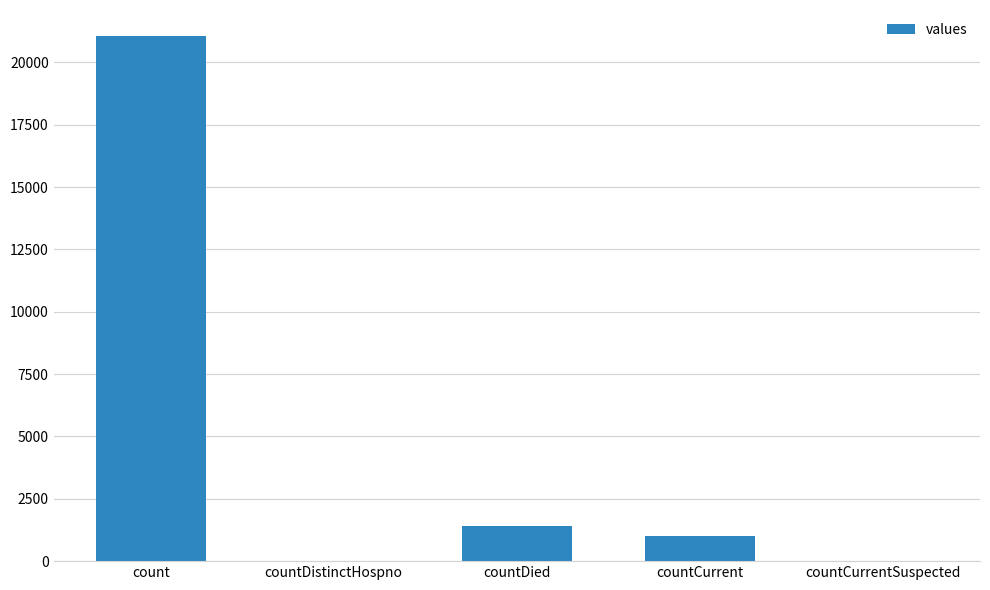

Which has a higher value, countCurrent or countCurrentSuspected?

countCurrent